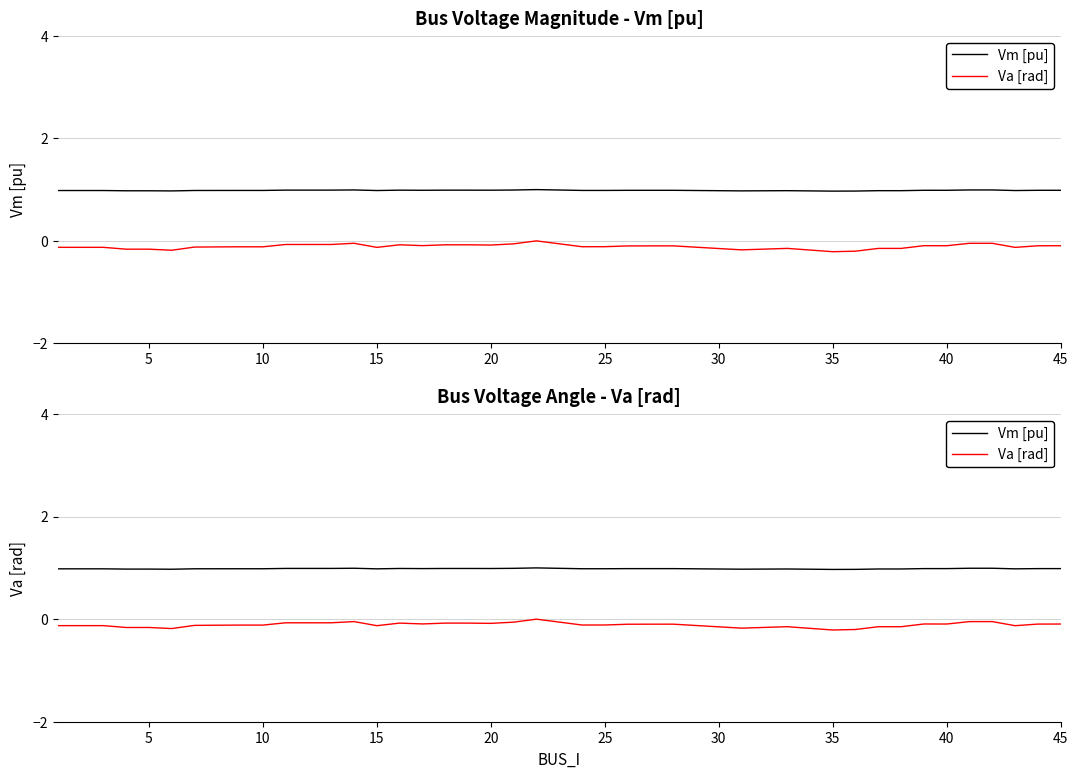

Is the value of Va [rad] at 45 greater than the value of Vm [pu] at 25?

No